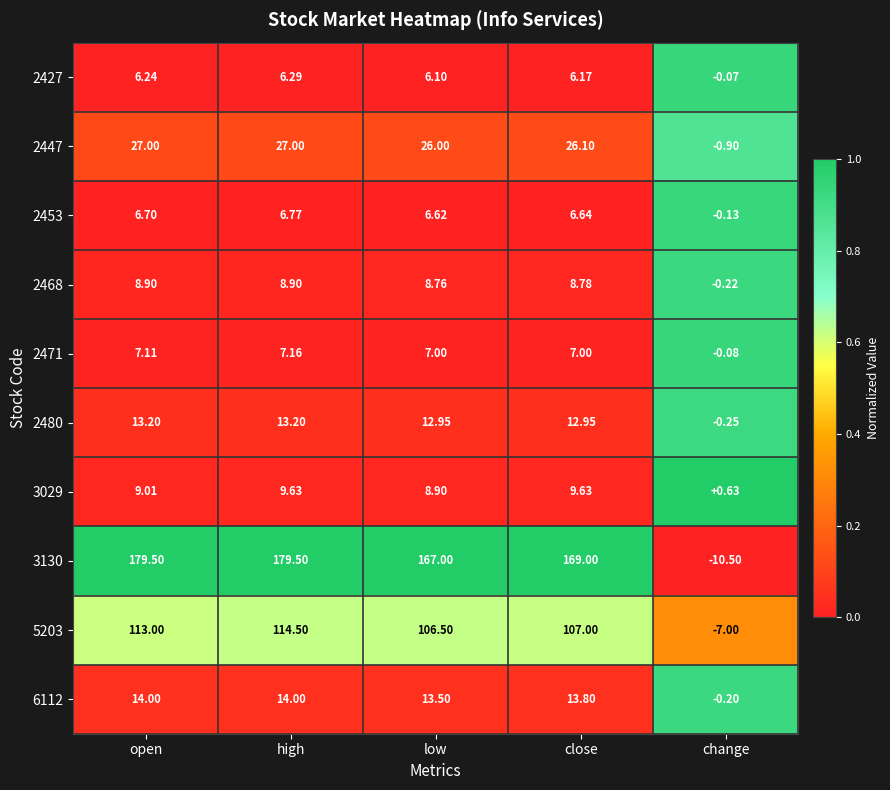

Which category has the highest value in the 5203 series?

high